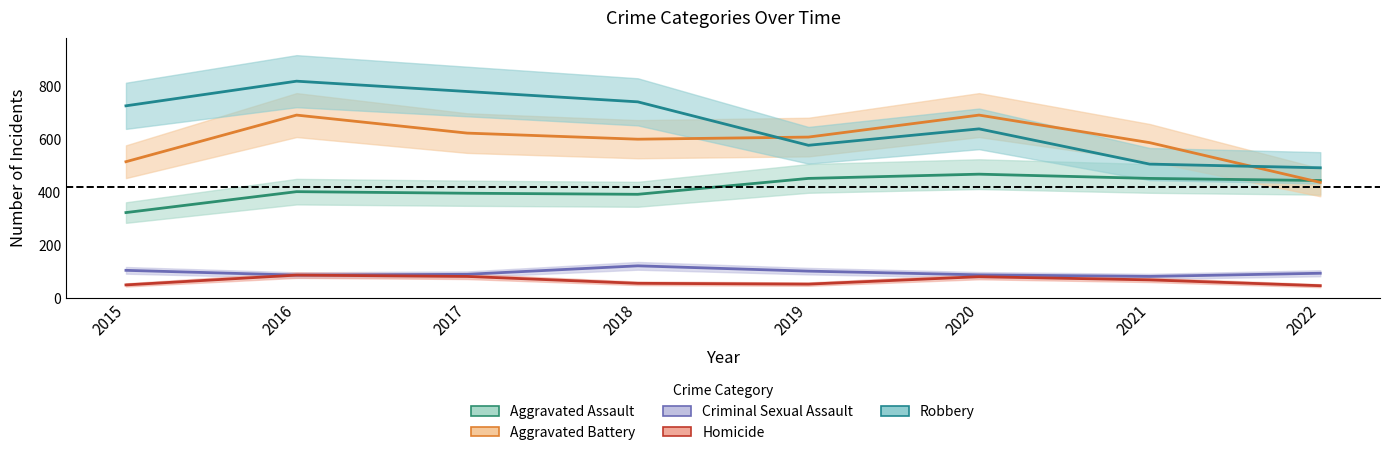

Is the value of Aggravated Battery at 2019 greater than the value of Aggravated Assault at 2022?

Yes